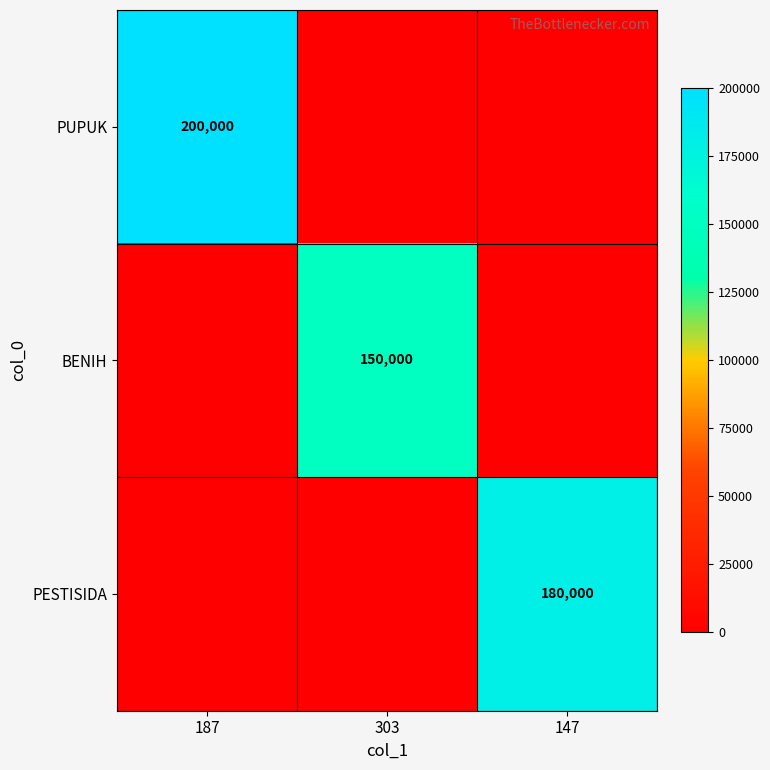

The value of PESTISIDA at 147 is 180000. True or false?

True